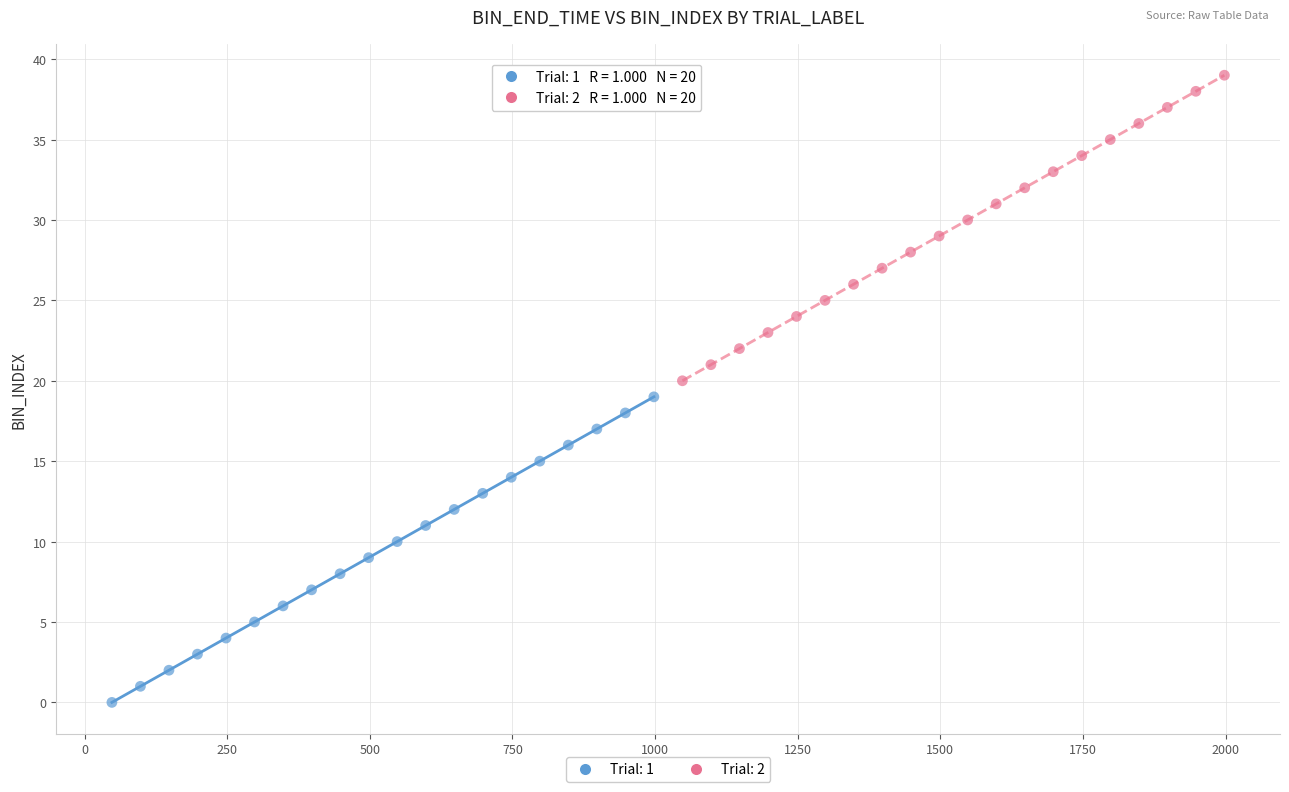

Which series contains the lowest Y value?

Trial: 1